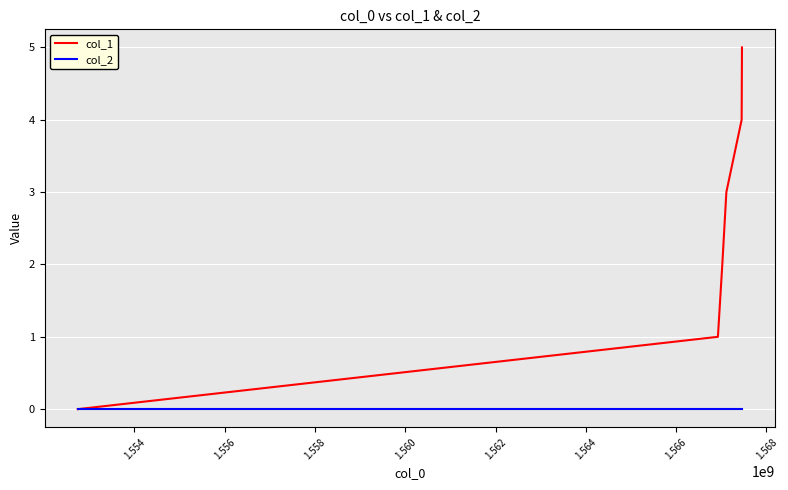

Which series has the largest total across all categories?

col_1